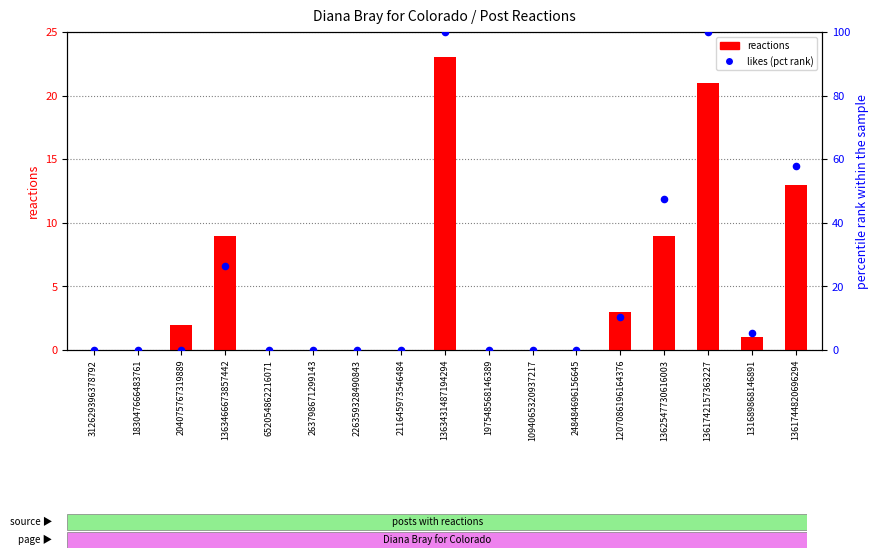

What is the total value across all series at 1207086196164376?

13.5